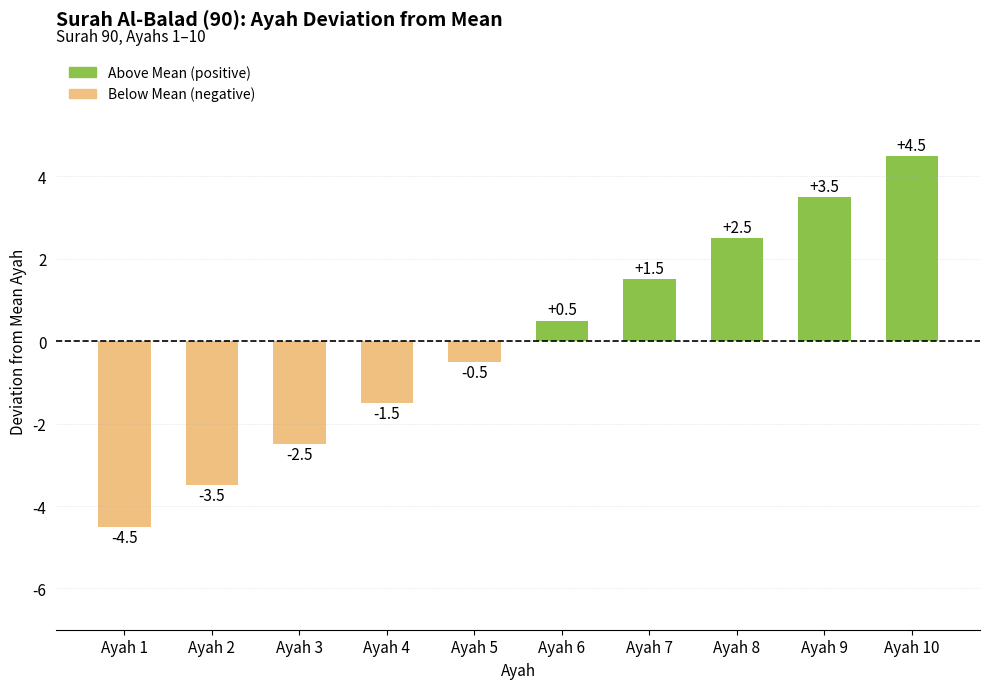

Reading left to right, what are all the values shown in this chart?

-4.5	-3.5	-2.5	-1.5	-0.5	0.5	1.5	2.5	3.5	4.5